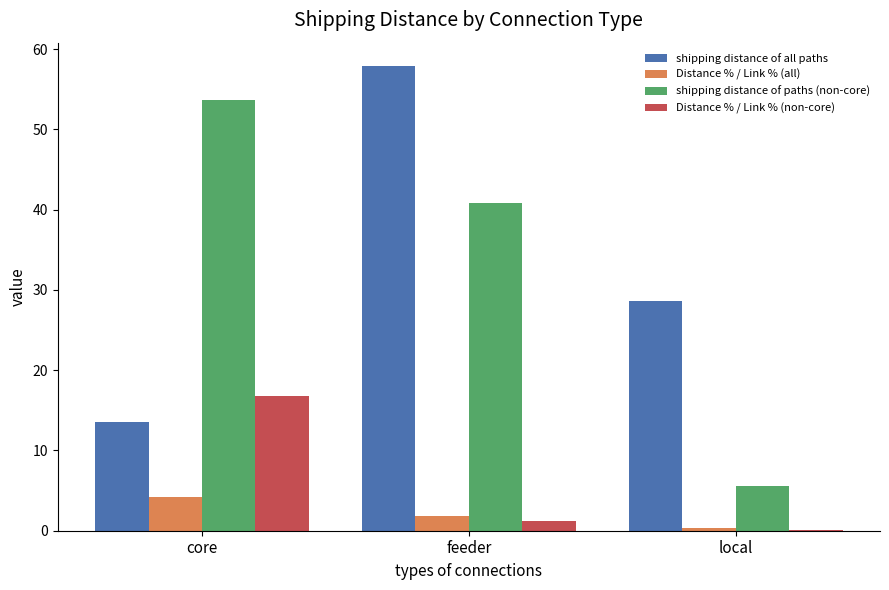

What is the total value across all series at core?

88.1